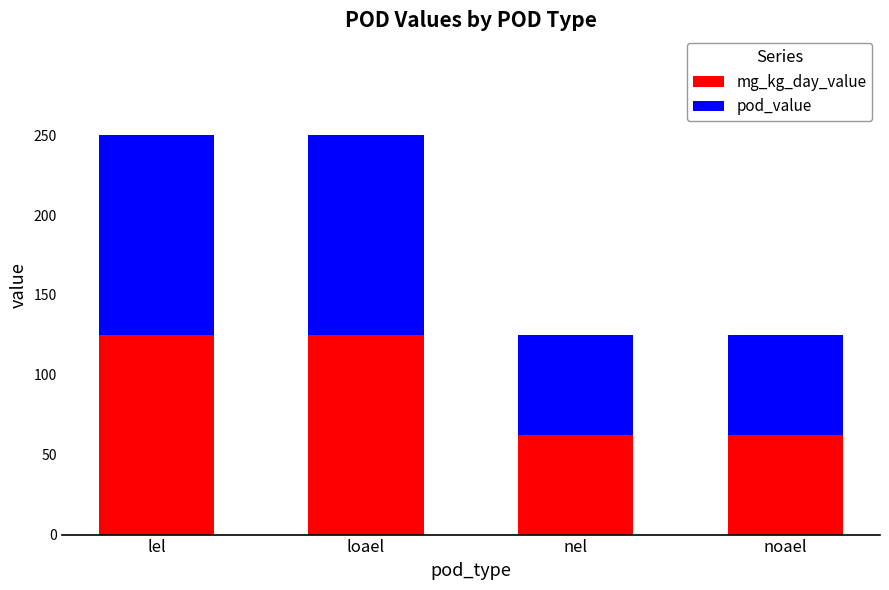

What is the average value of the mg_kg_day_value series?

93.8